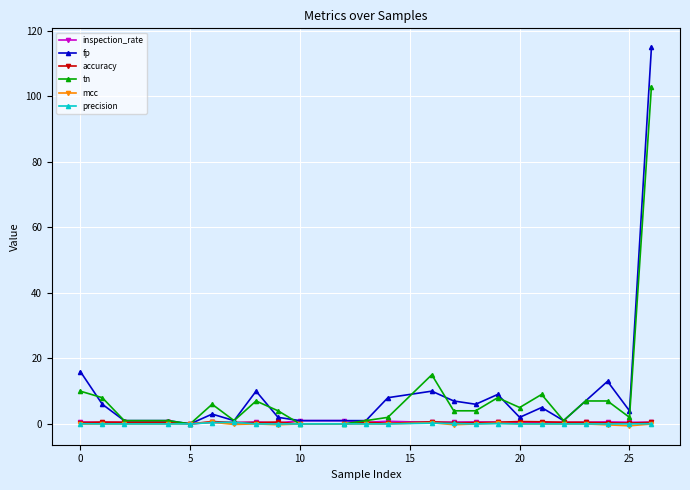

What is the highest value of the fp series?

115.0